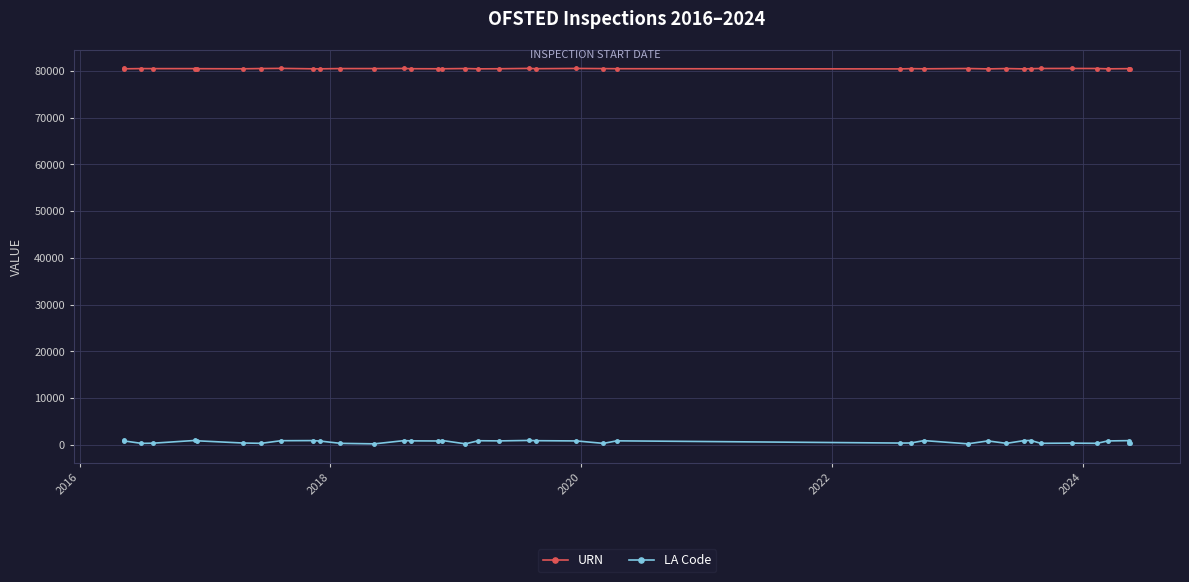

Reading right to left, extract all data points from this chart.

URN: 80456	80481	80480	80442	80510	80521	80515	80470	80430	80499	80428	80508	80447	80478	80426	80467	80488	80524	80471	80532	80459	80436	80505	80454	80453	80465	80522	80495	80498	80441	80448	80537	80503	80449	80472	80484	80485	80492	80446	80536
LA Code: 331	383	888	825	315	352	319	916	889	310	822	209	895	382	370	845	303	826	876	929	831	867	206	908	816	840	887	203	309	801	896	874	313	380	850	925	341	306	823	931